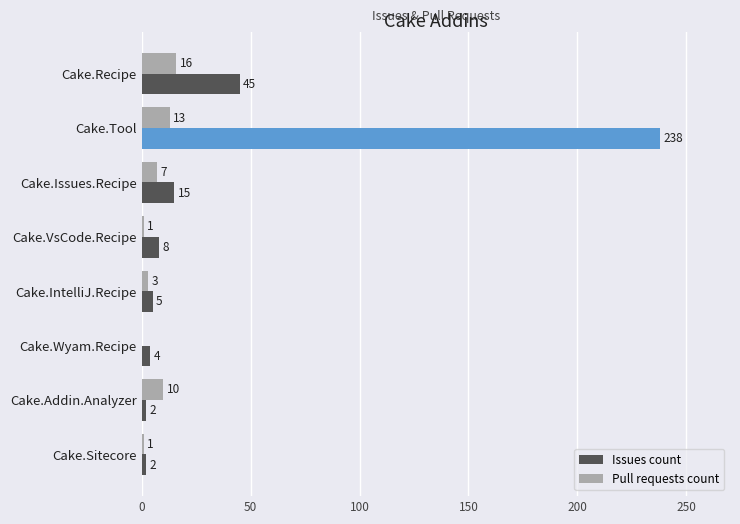

Which series changed the most between Cake.Tool and Cake.Wyam.Recipe?

Issues count